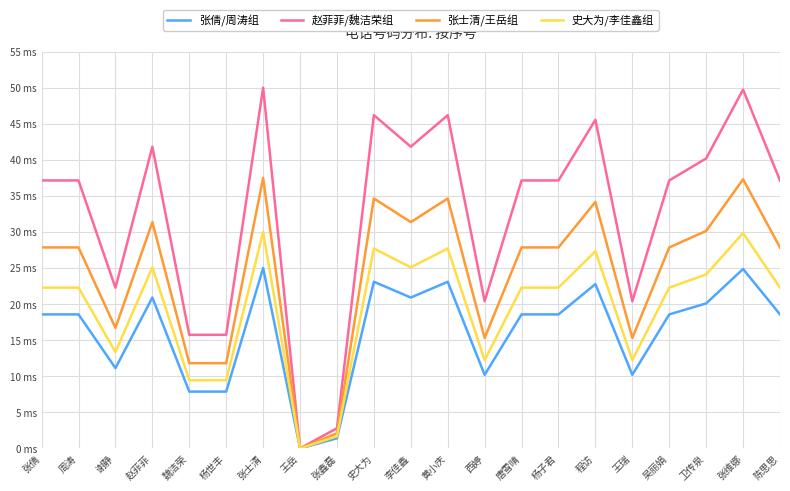

What is the difference between the maximum and minimum values in the 赵菲菲/魏洁荣组 series?

50.0